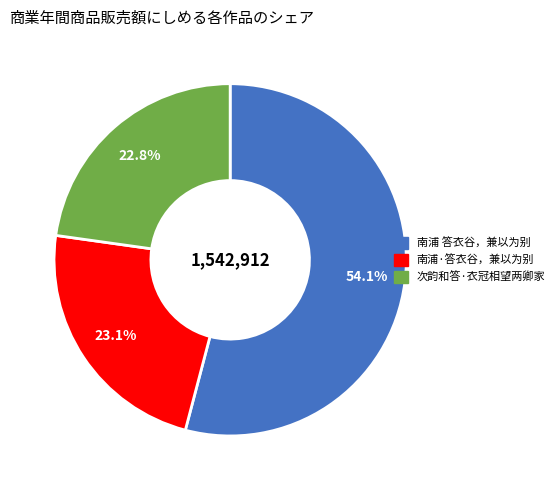

True or false: 次韵和答·衣冠相望两卿家 accounts for 30% of the total.

False